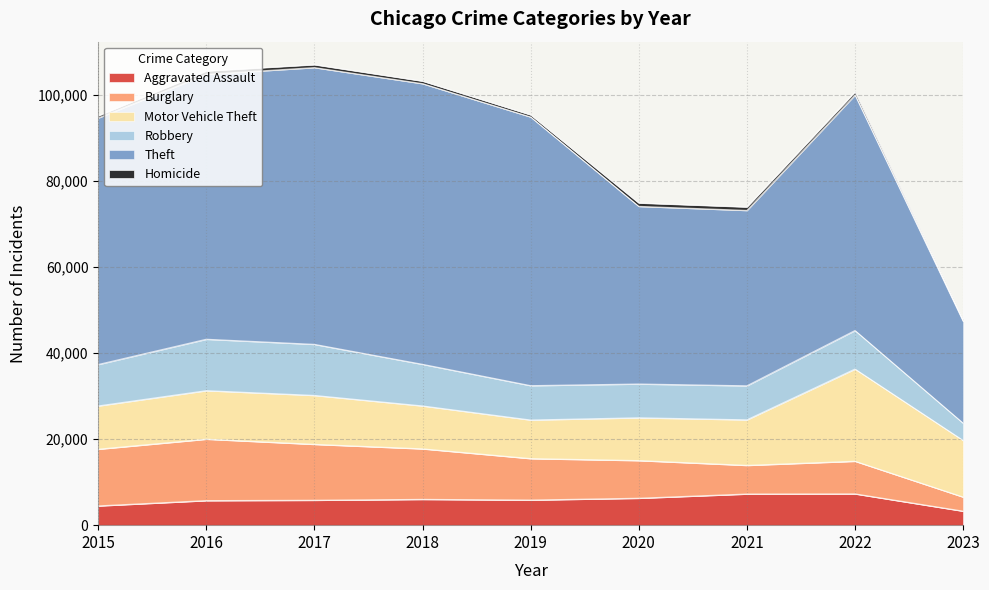

Which series has the largest range (max minus min)?

Theft